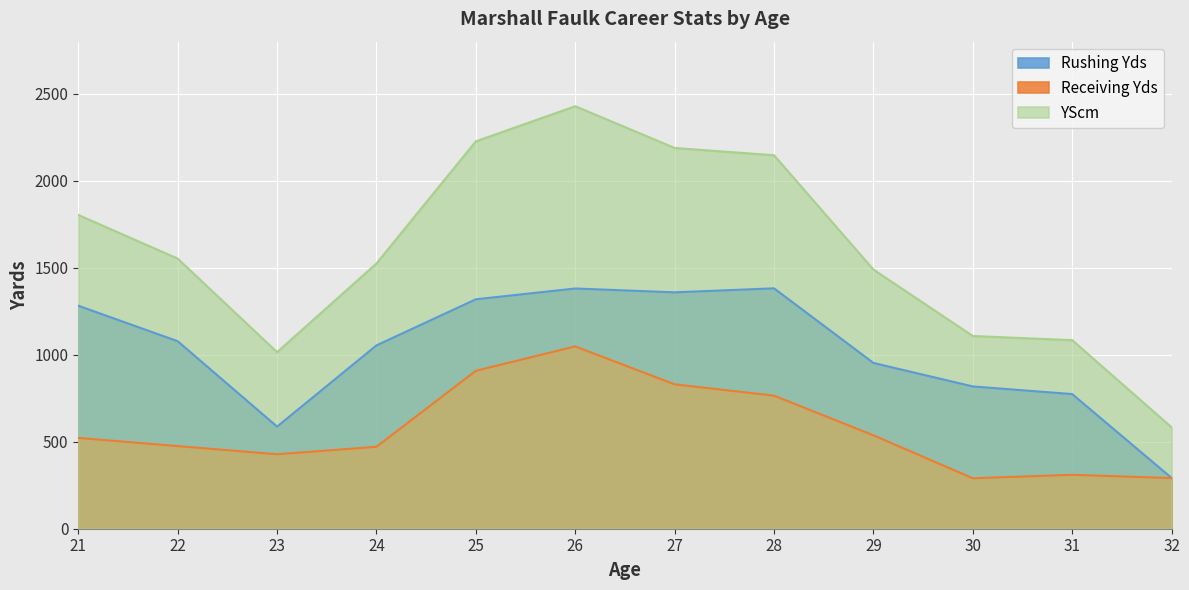

At which label is Receiving Yds closest to 669?

28